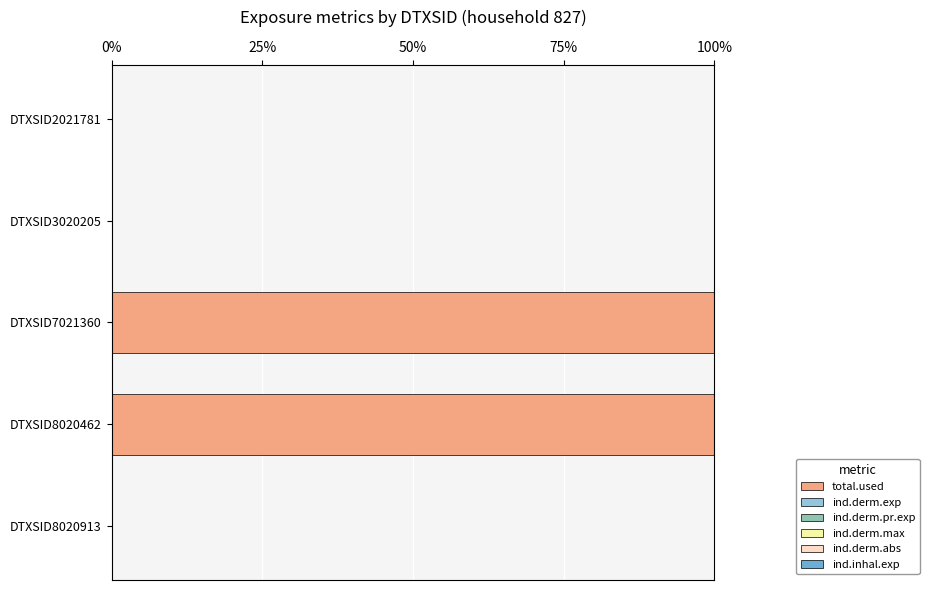

What is the maximum value for total.used?

100.0